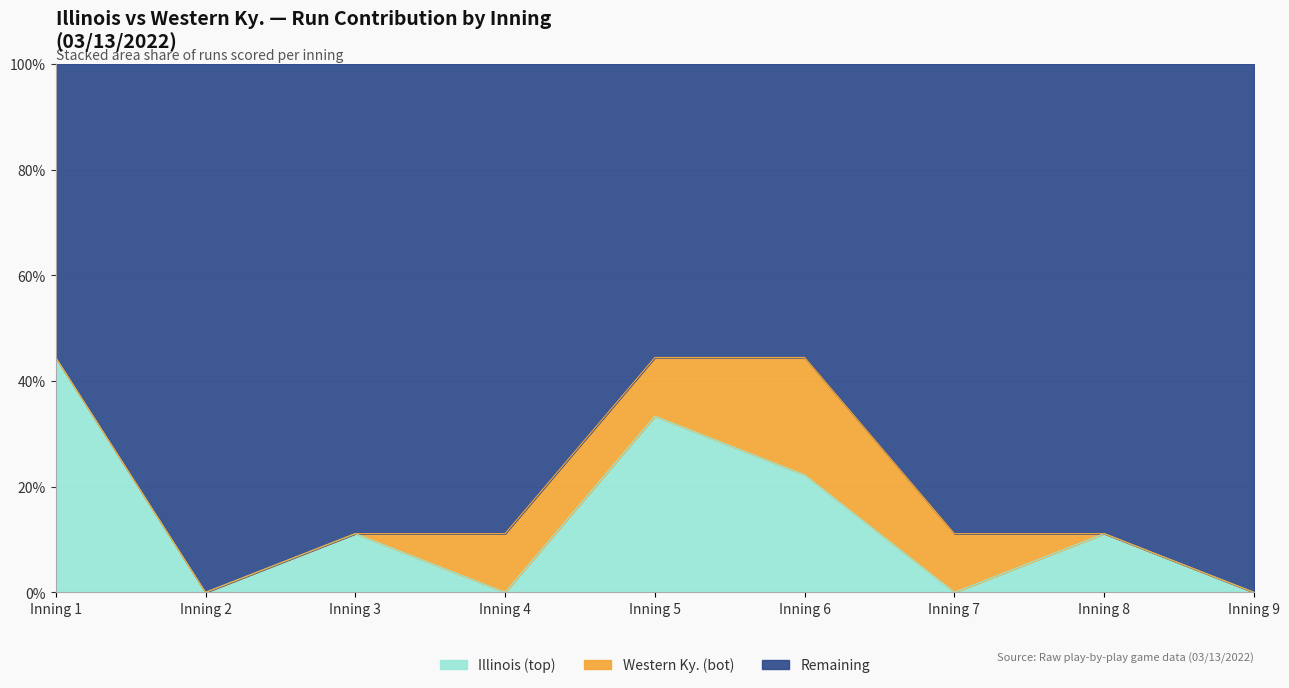

True or false: Illinois (top) and Remaining intersect in this chart.

False